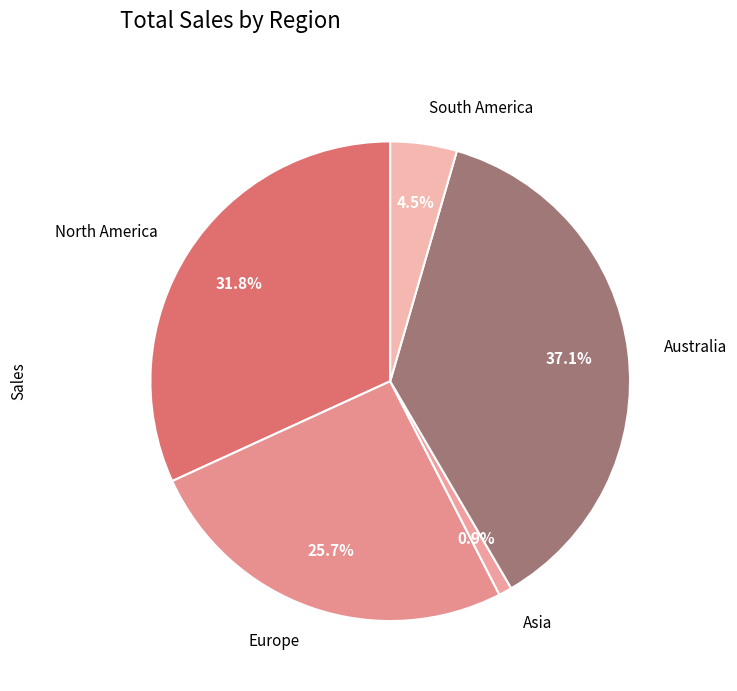

Which has a higher value, Asia or South America?

South America